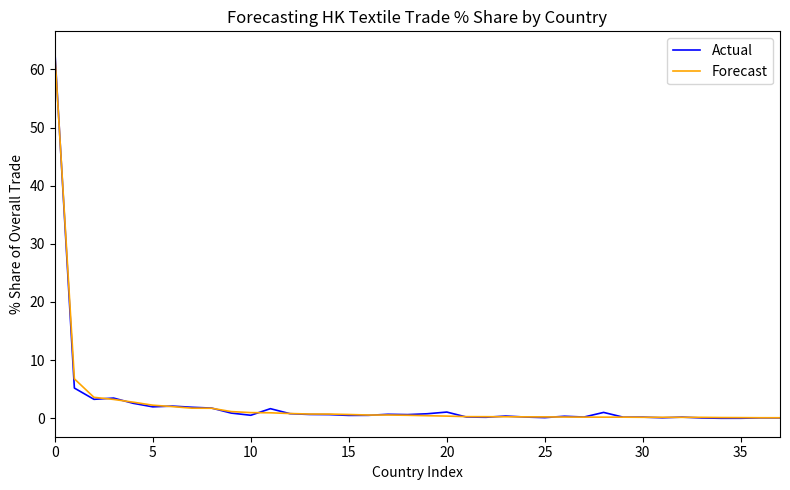

What is the greatest value displayed?

63.4